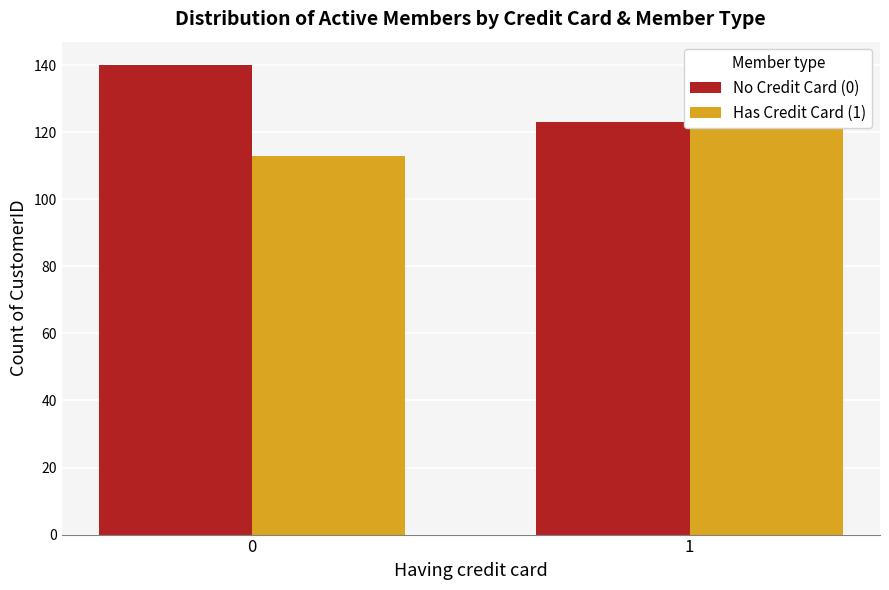

Reading right to left, what are all the values shown in this chart?

No Credit Card (0): 1=123	0=140
Has Credit Card (1): 1=124	0=113